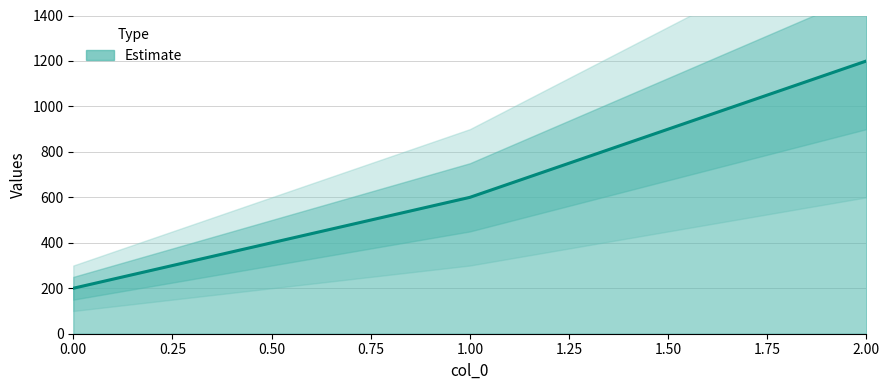

The chart shows a value of 1200 at 2. True or false?

True